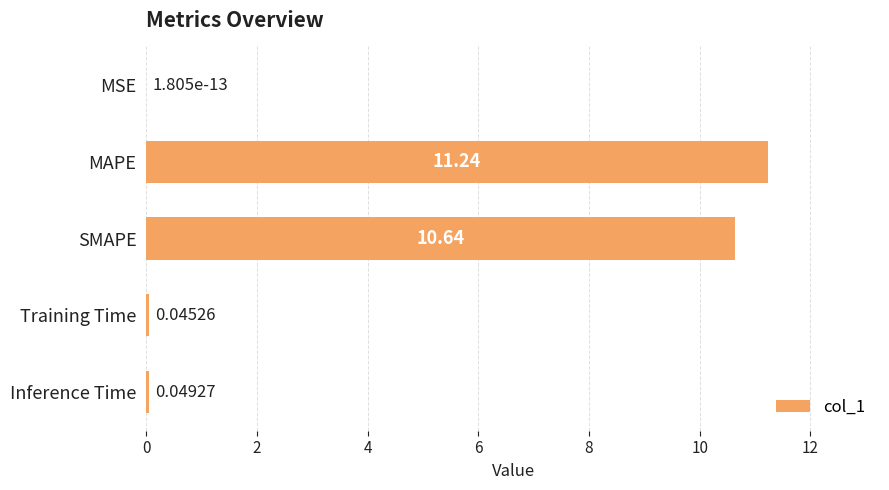

What is the sum of the values at Training Time and SMAPE?

10.7